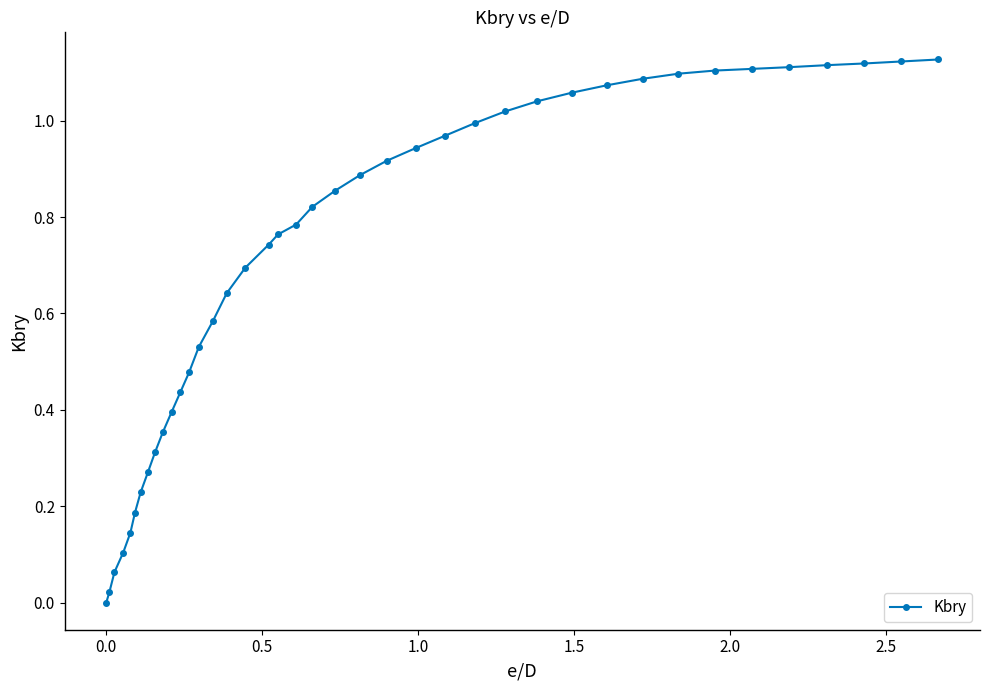

What is the sum of all values?

28.3